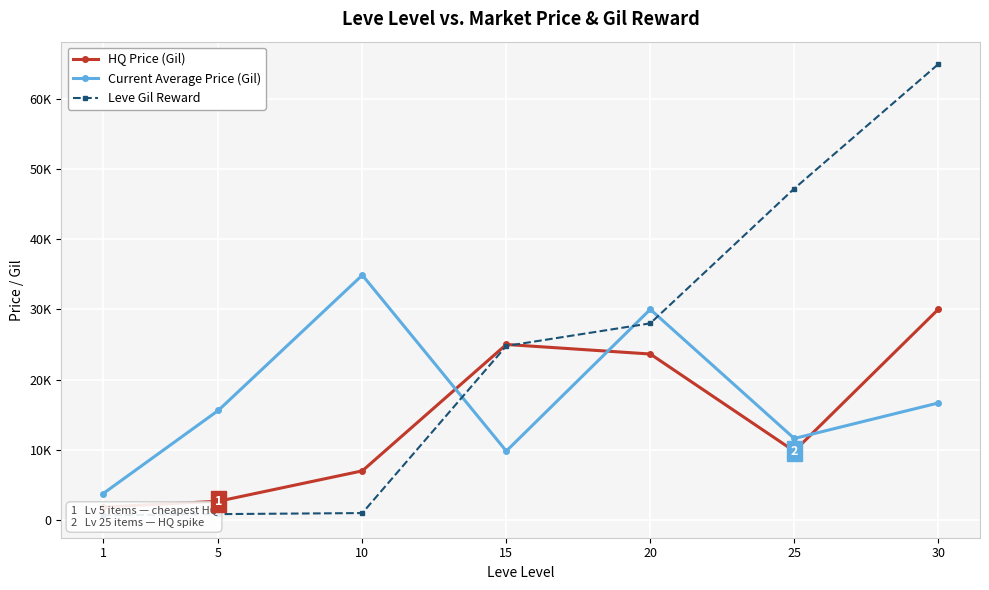

What is the difference between the Current Average Price (Gil) values at 30 and 1?

12902